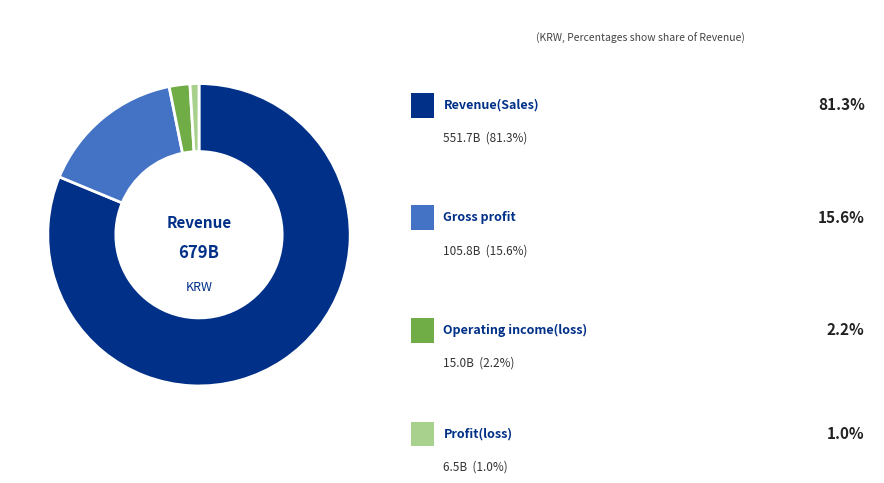

Is there any slice that represents more than half of the pie?

Yes